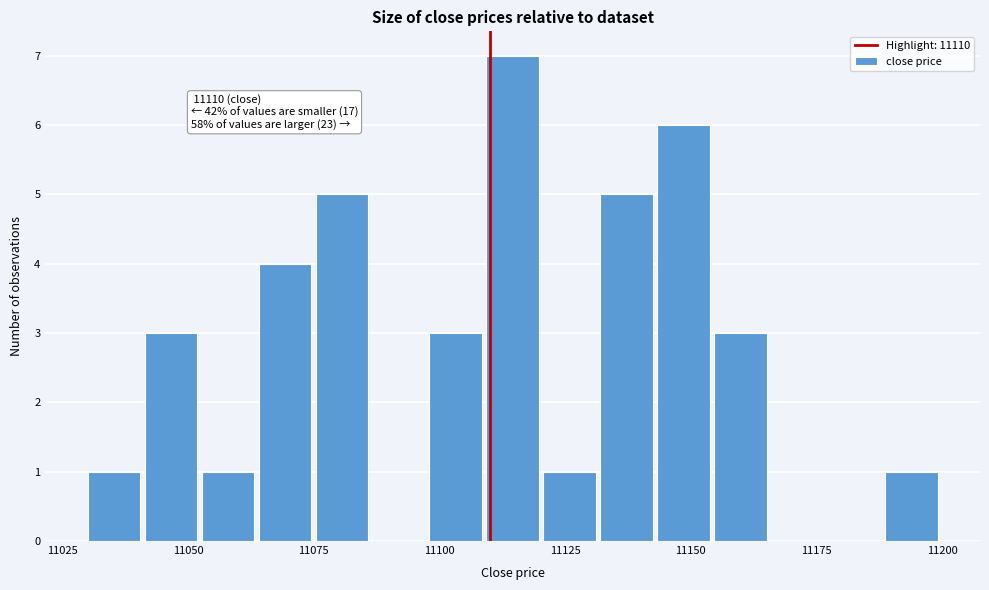

Read against the x-axis, roughly where is the centre of the tallest bar?

11115